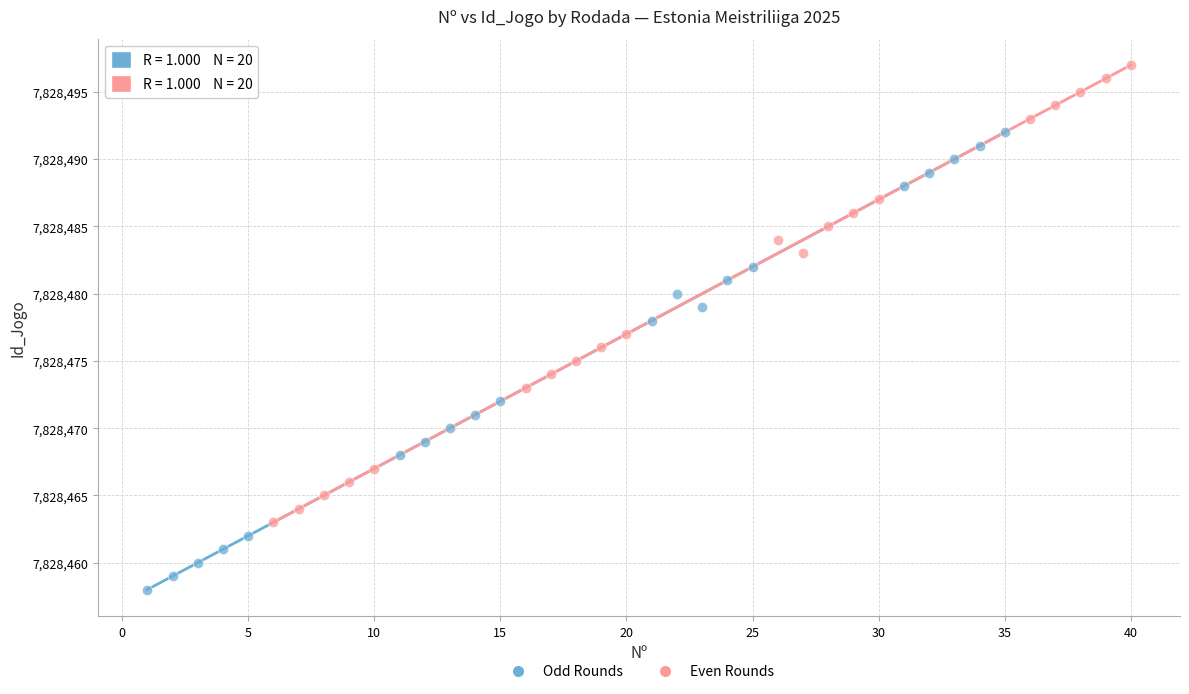

Which series contains the lowest Y value?

Odd Rounds